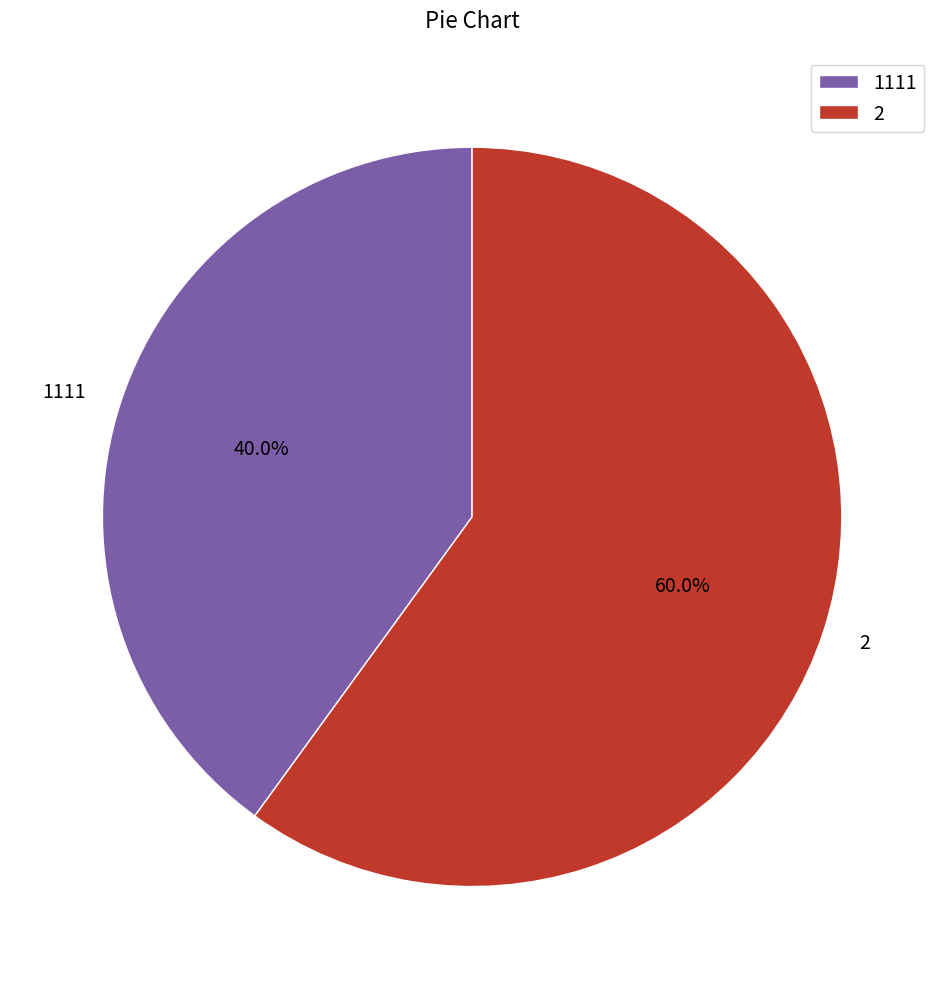

To the nearest percent, what percentage of the pie is 2?

60%